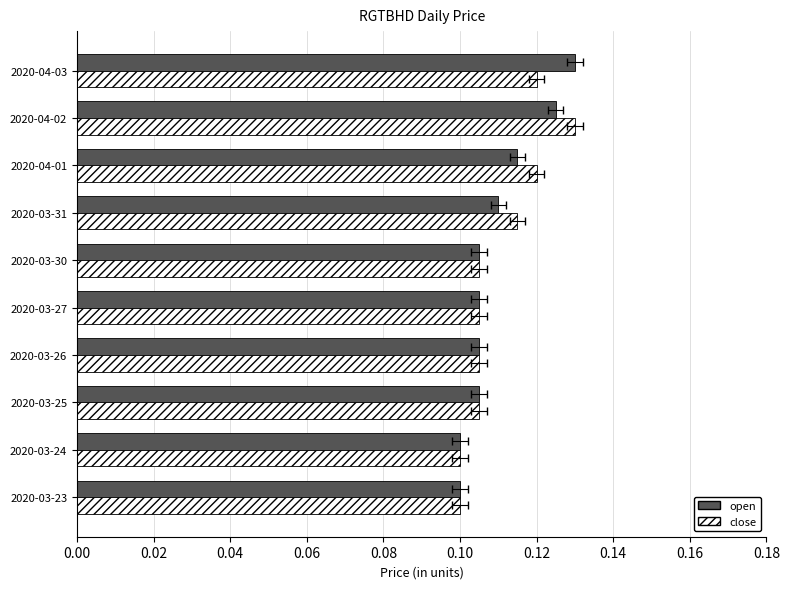

What are all the series names shown in the legend?

open, close